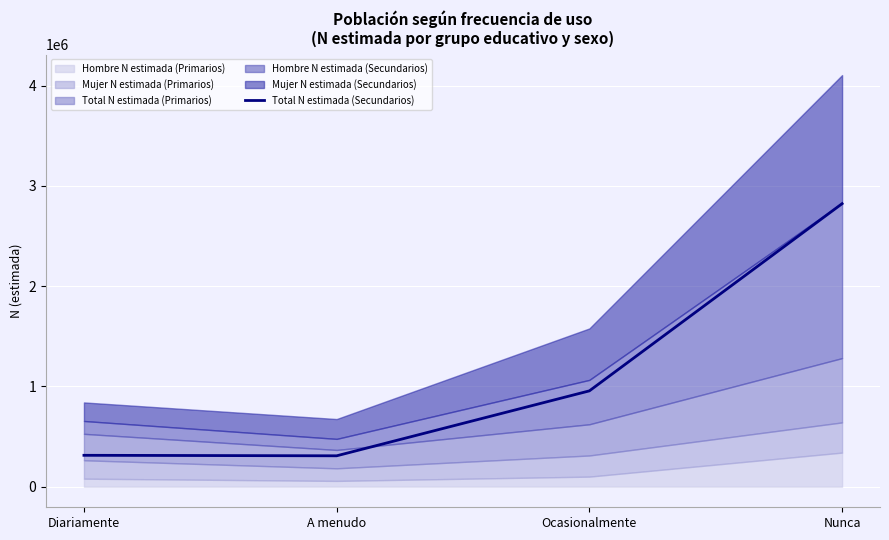

How many lines are shown in the chart?

1